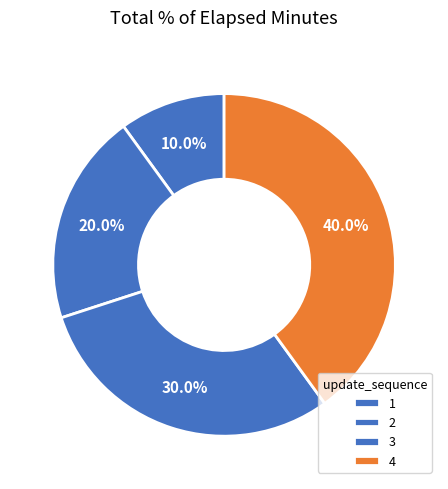

Which category has the biggest portion of the pie?

4